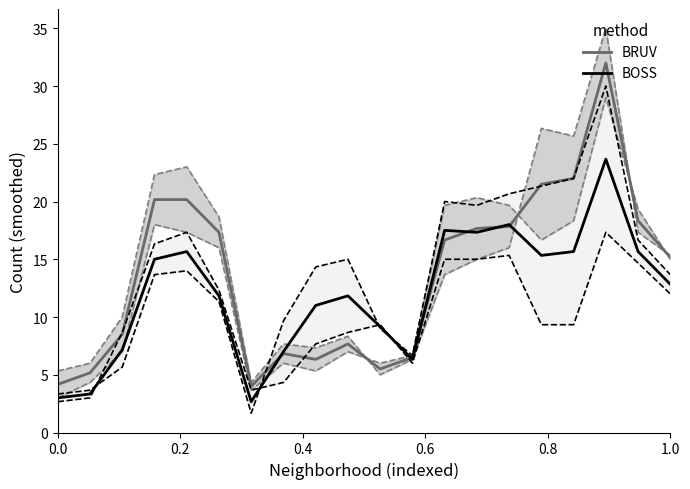

The value of BRUV at 0.0 is 0.9. True or false?

False